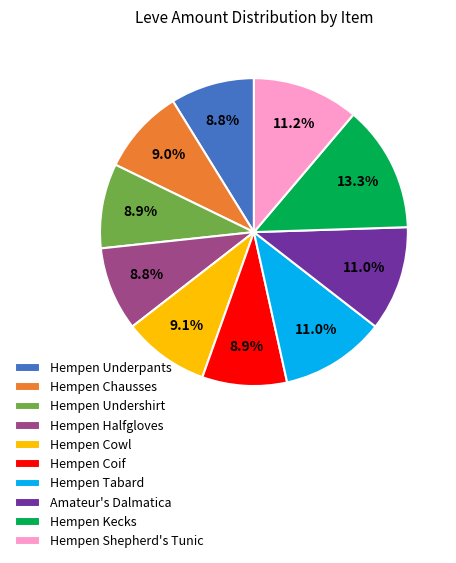

To the nearest percent, what is the difference between the Hempen Halfgloves and Hempen Shepherd's Tunic slice percentages?

2%